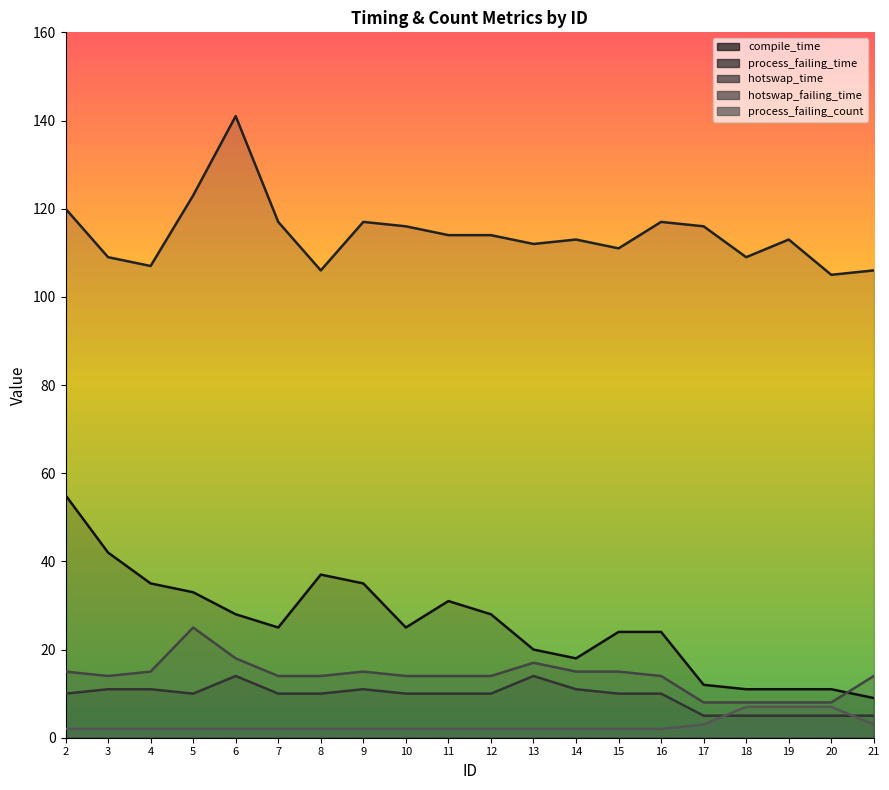

What is the difference between the maximum and minimum values in the hotswap_failing_time series?

17